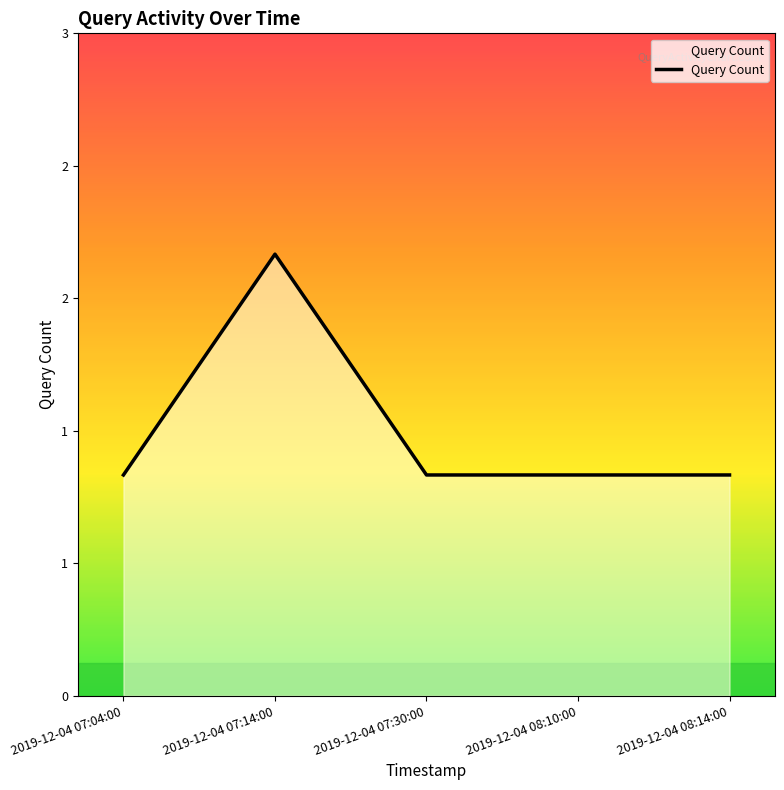

Does the chart display data point markers on the line(s)?

No